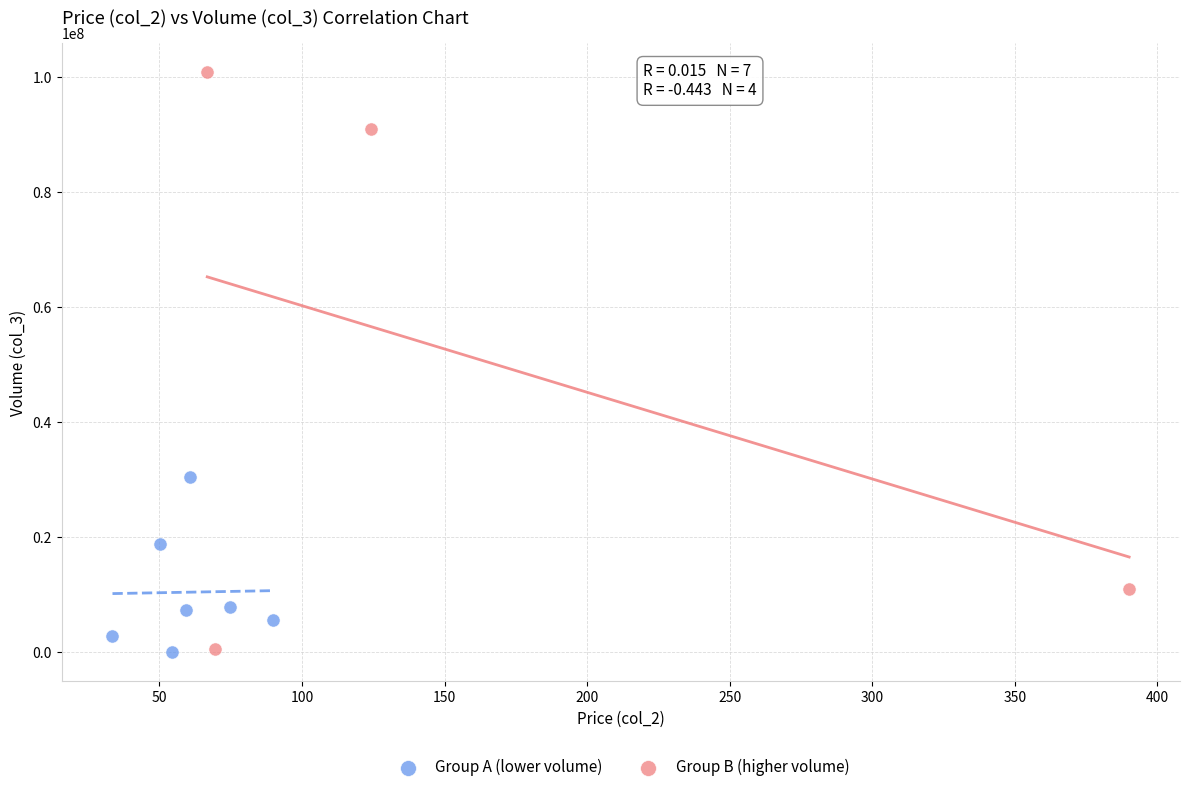

Which series contains the highest Y value?

Group B (higher volume)